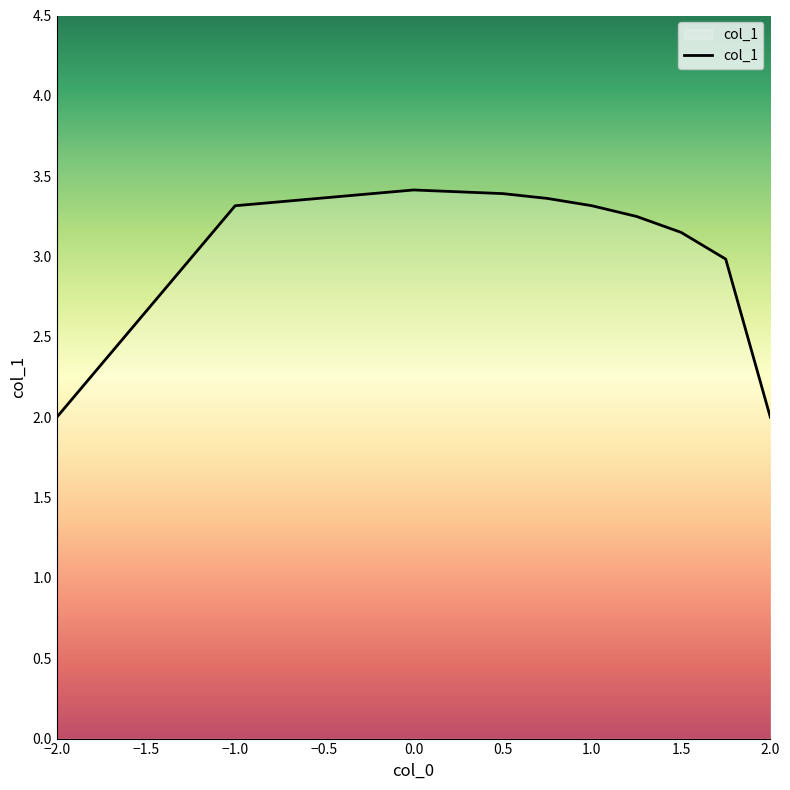

What is the difference between the maximum and minimum values?

1.4